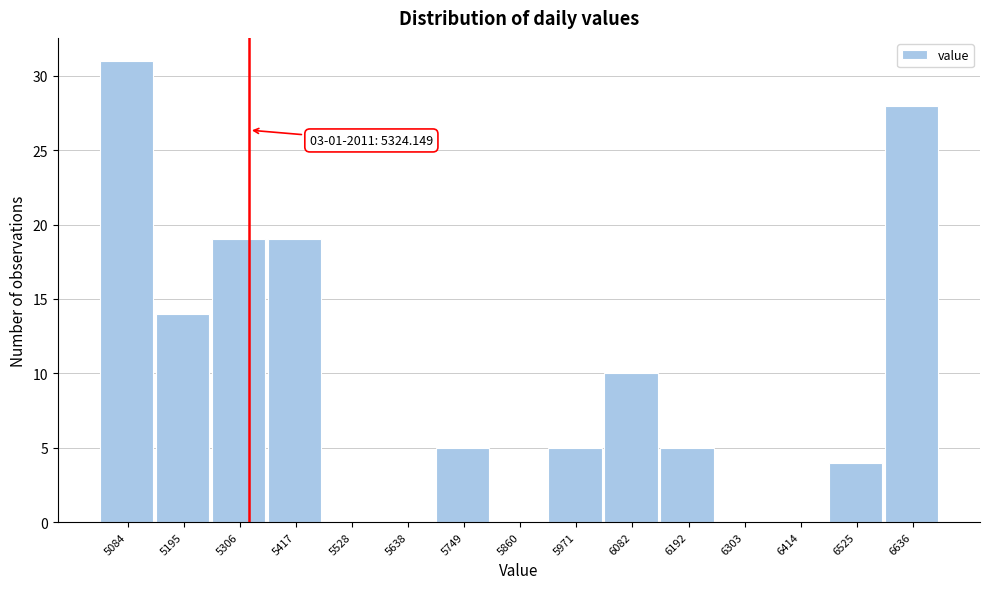

Over which range of the x-axis is the bar tallest?

5020 to 5140